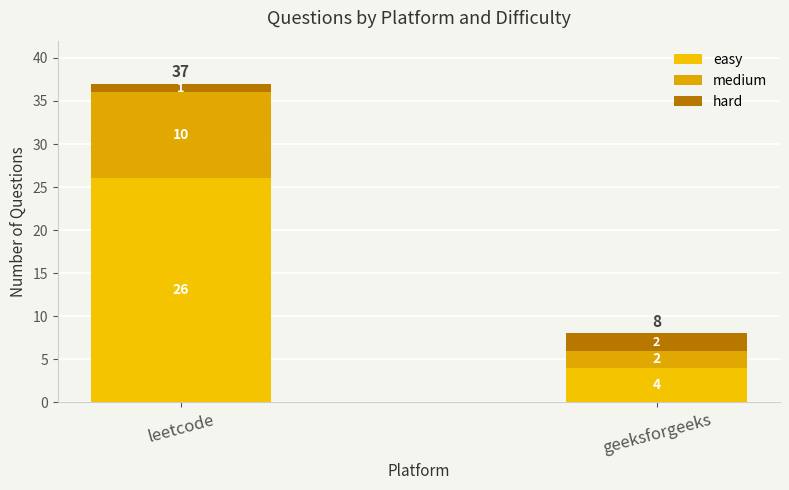

Does the chart contain any negative values?

No